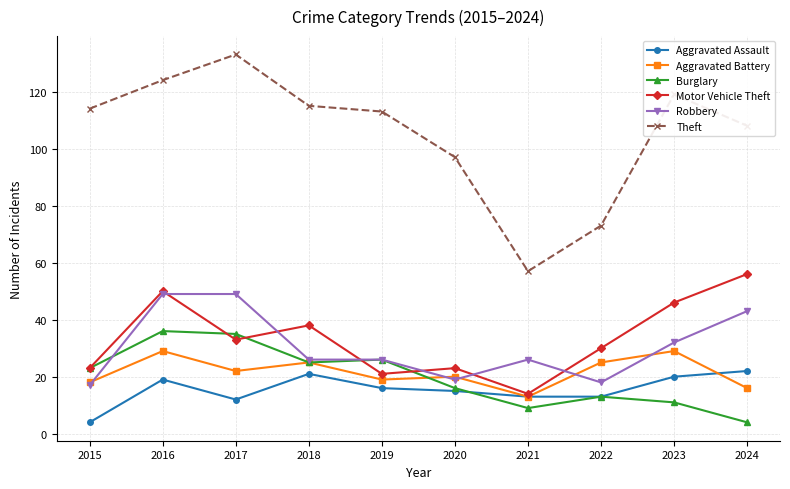

Is it true that Burglary equals 11 at 2020?

False